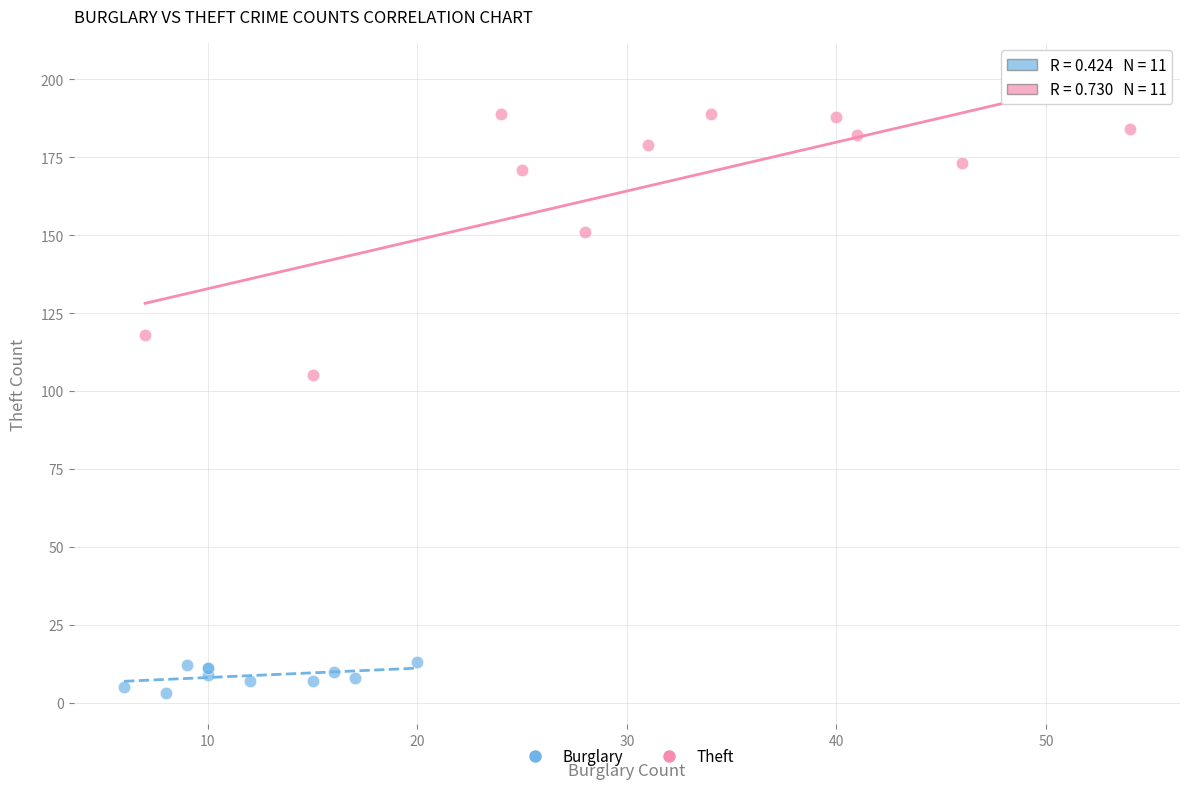

Which series reaches the maximum Y coordinate?

Theft